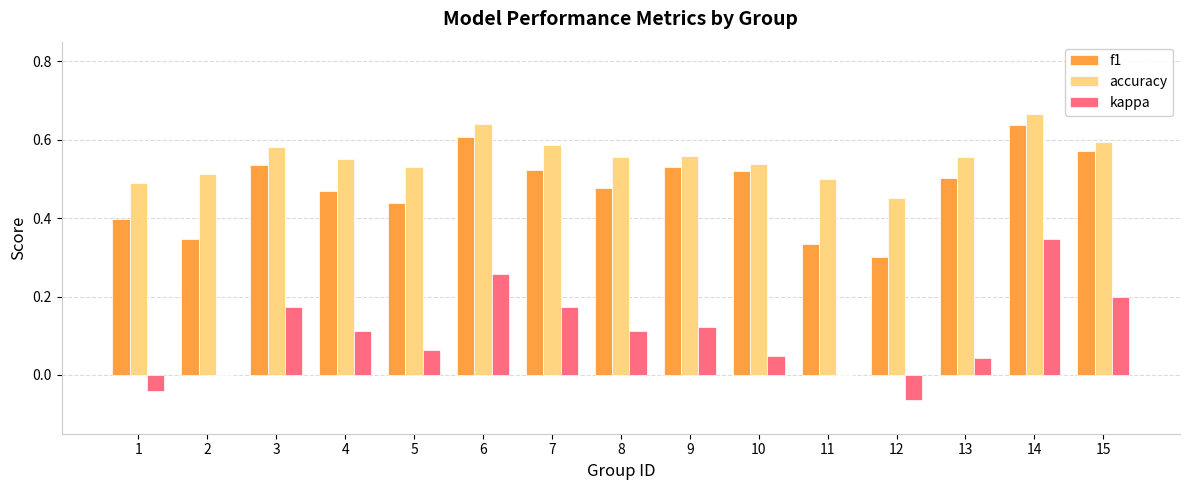

The value of f1 at 14 is 0.6. True or false?

True